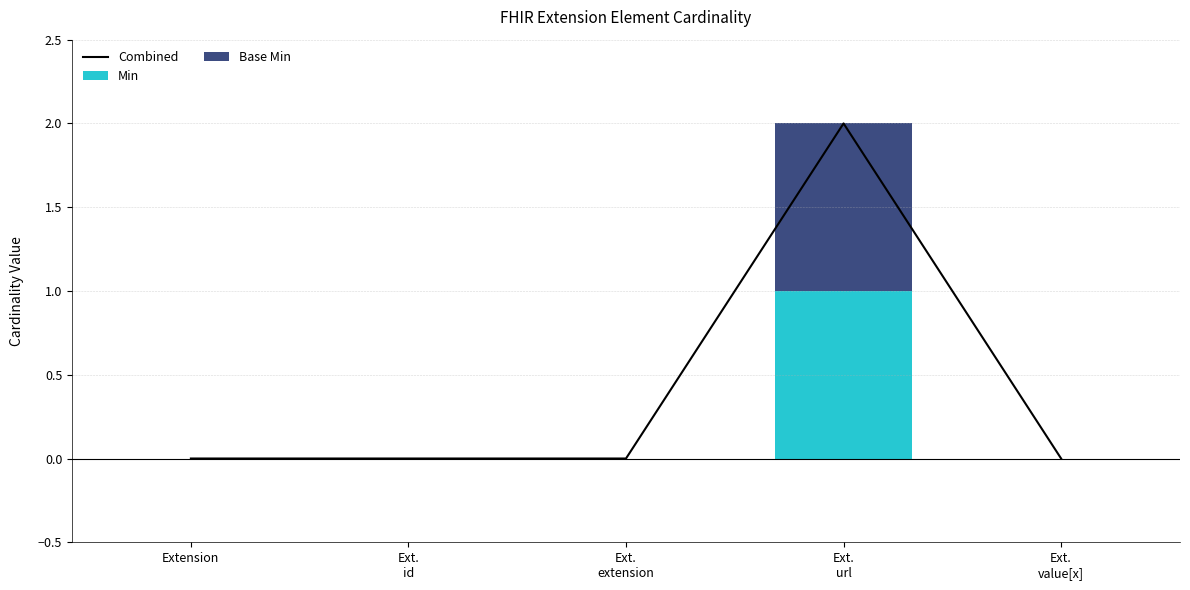

How many positive values does the Combined series have?

1